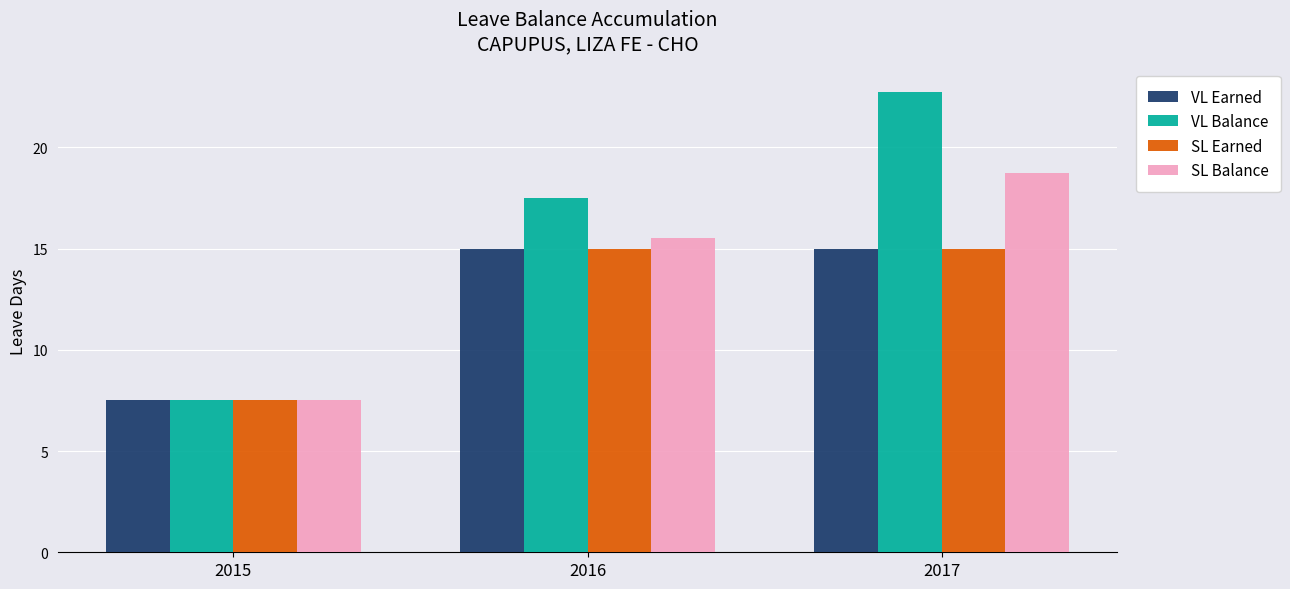

How many series are shown in this chart?

4